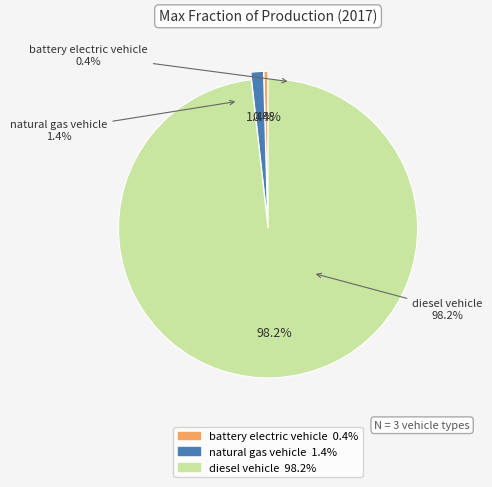

How many slices are in this pie chart?

3